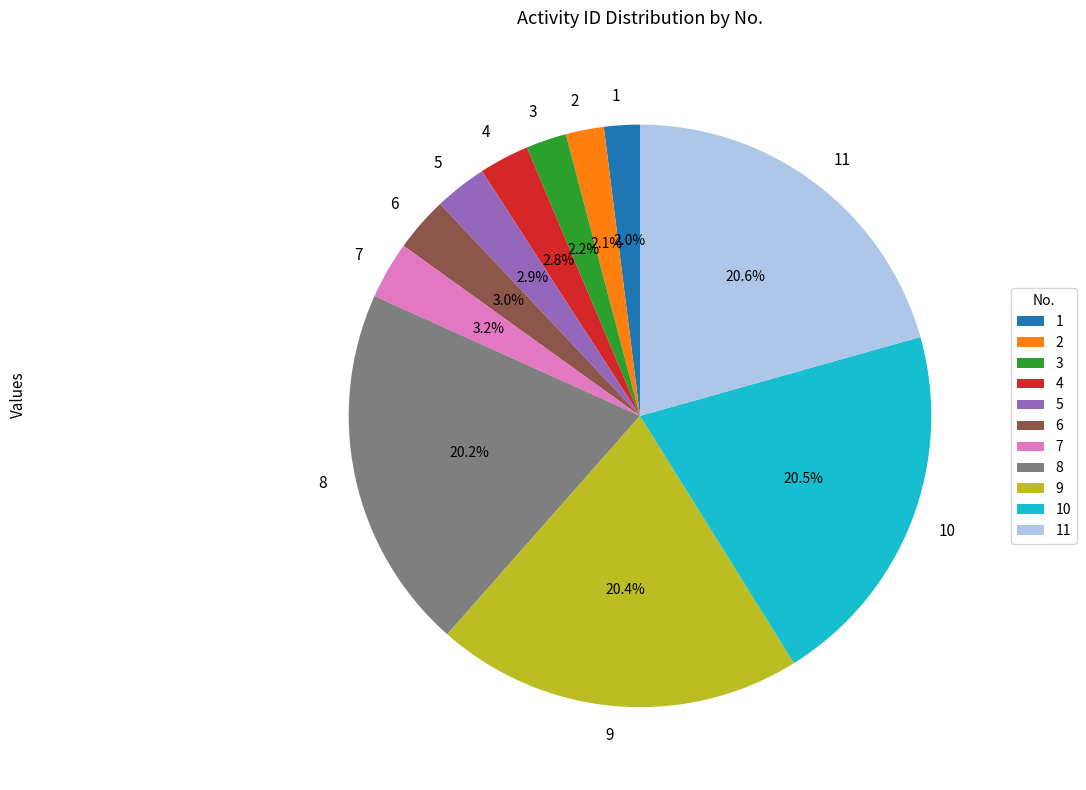

What portion of the pie excludes 7?

96.8%